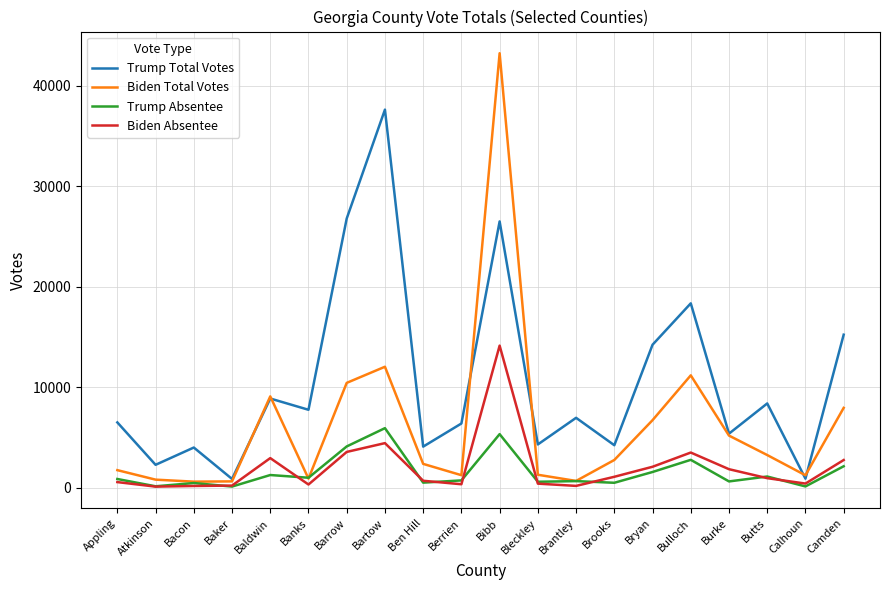

What is the maximum value shown in the chart?

43234